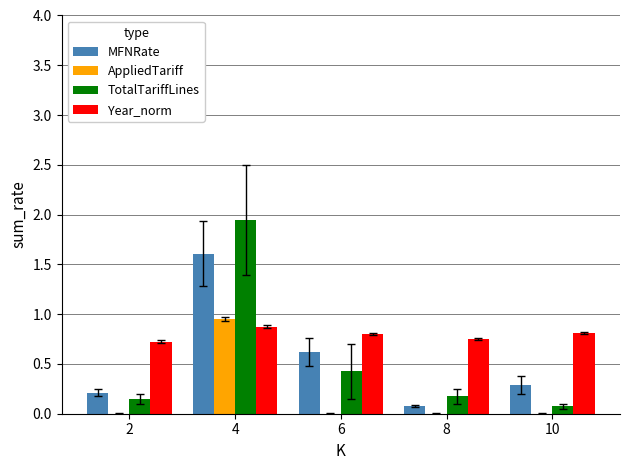

At which category does the chart reach its peak across all series?

4